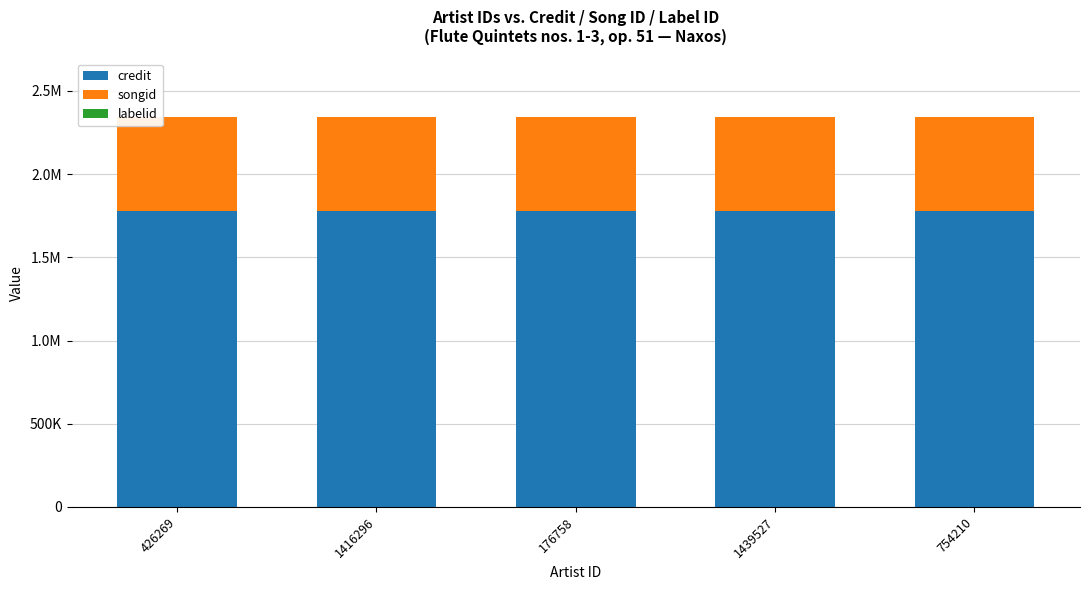

List the series in order of their overall mean, highest first.

credit, songid, labelid